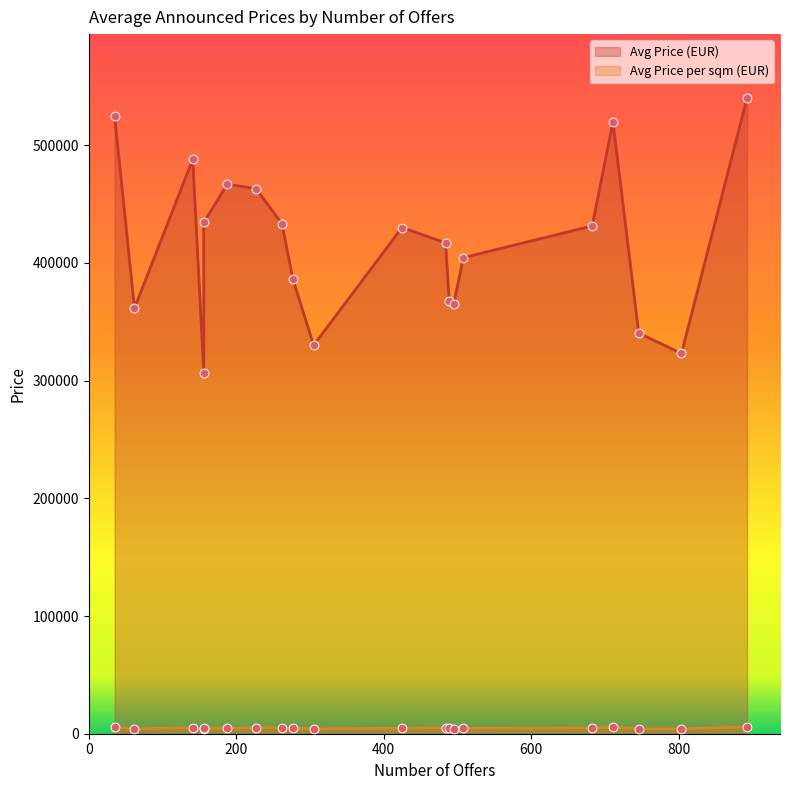

Which series has the largest total across all categories?

Avg Price (EUR)